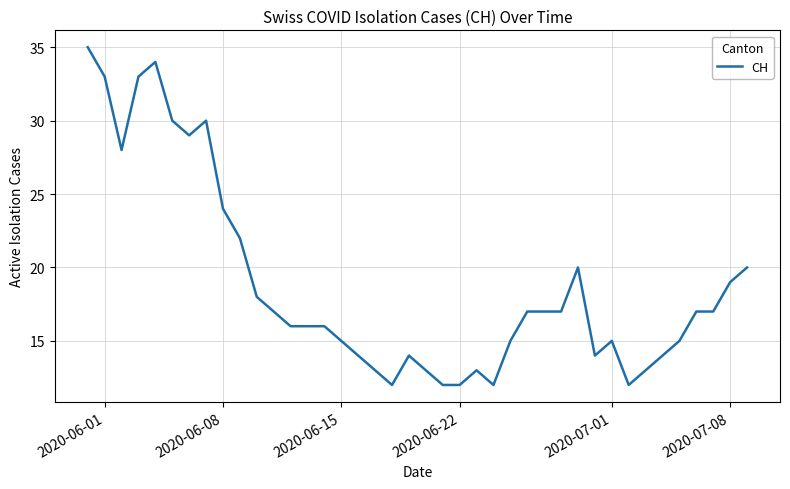

What is the maximum value shown in the chart?

35